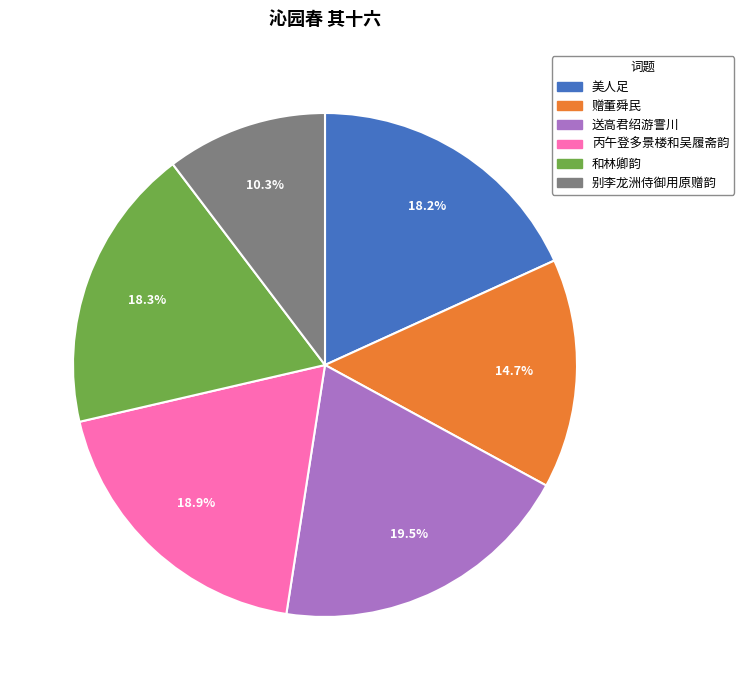

What is the ratio of the value at 赠董舜民 to the value at 美人足?

0.8